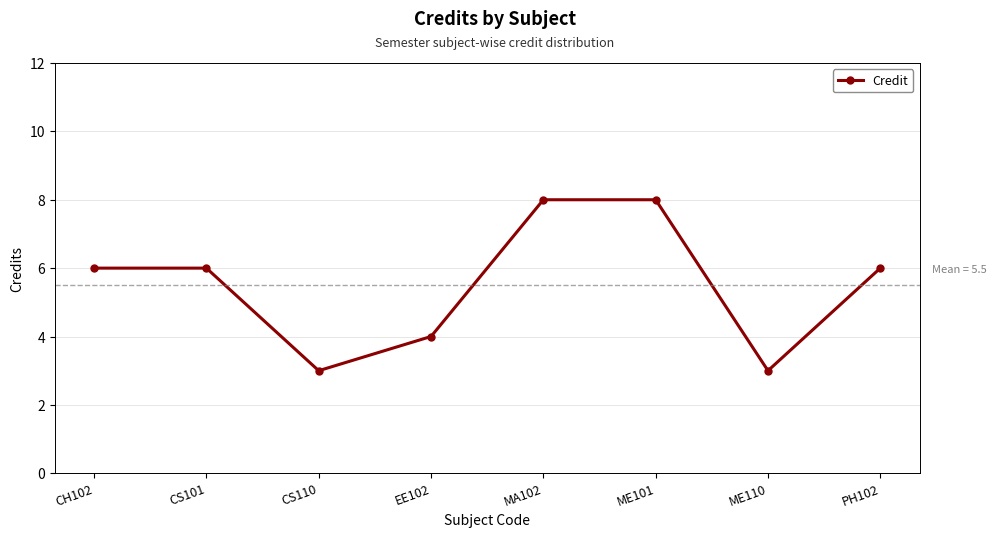

Reading left to right, transcribe all the data shown in this chart.

6	6	3	4	8	8	3	6